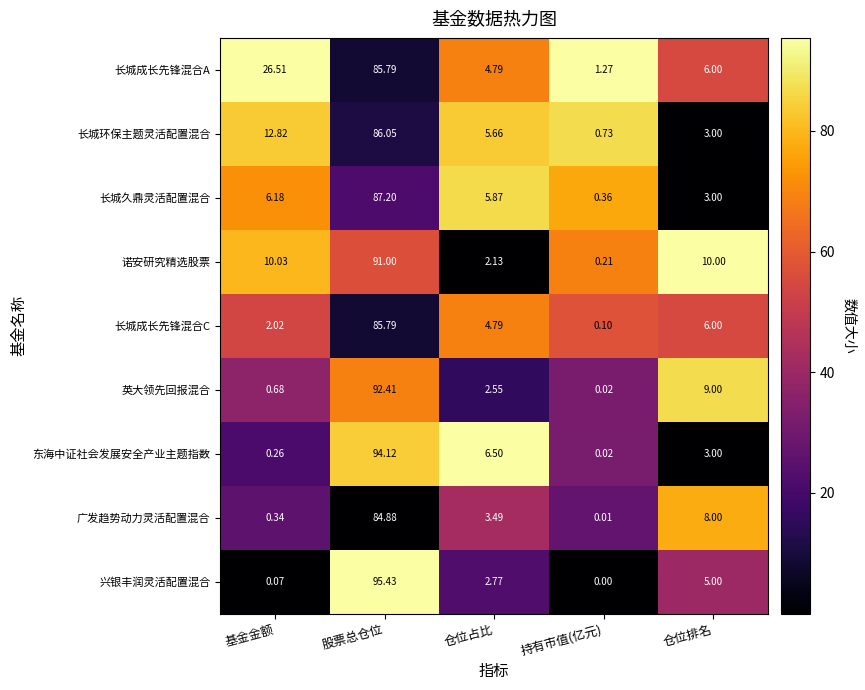

Is the value of 诺安研究精选股票 at 仓位占比 greater than the value of 广发趋势动力灵活配置混合 at 仓位排名?

No